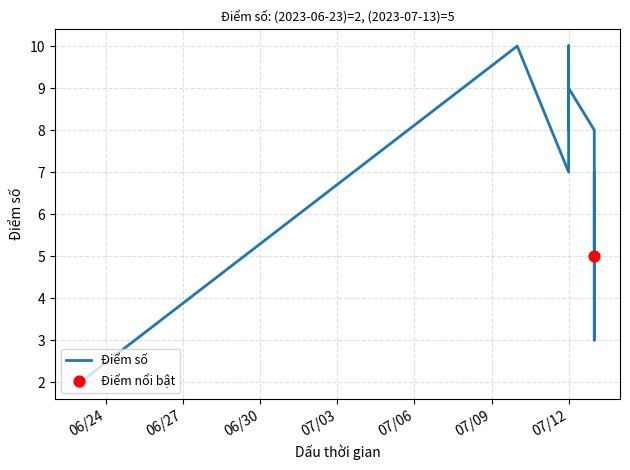

What is the change in value from 2023-07-12 to 2023-07-13?

-2